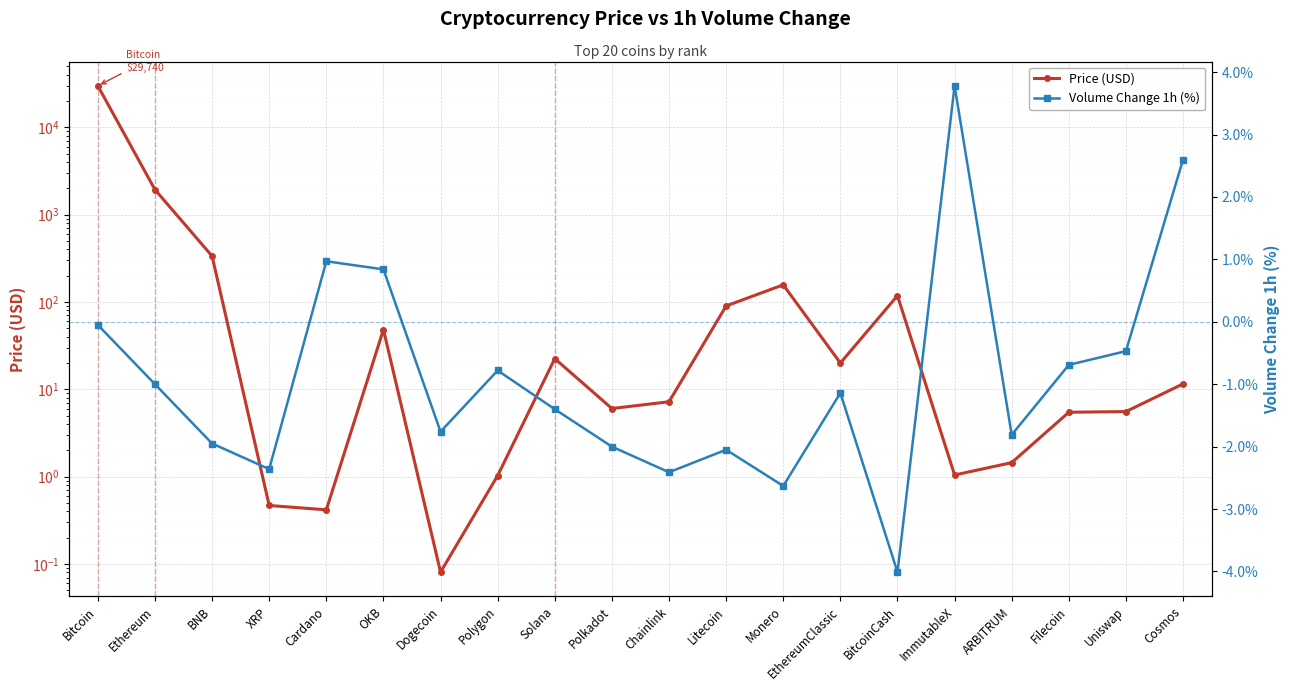

What is the difference between the Price (USD) values at Dogecoin and Polygon?

0.9